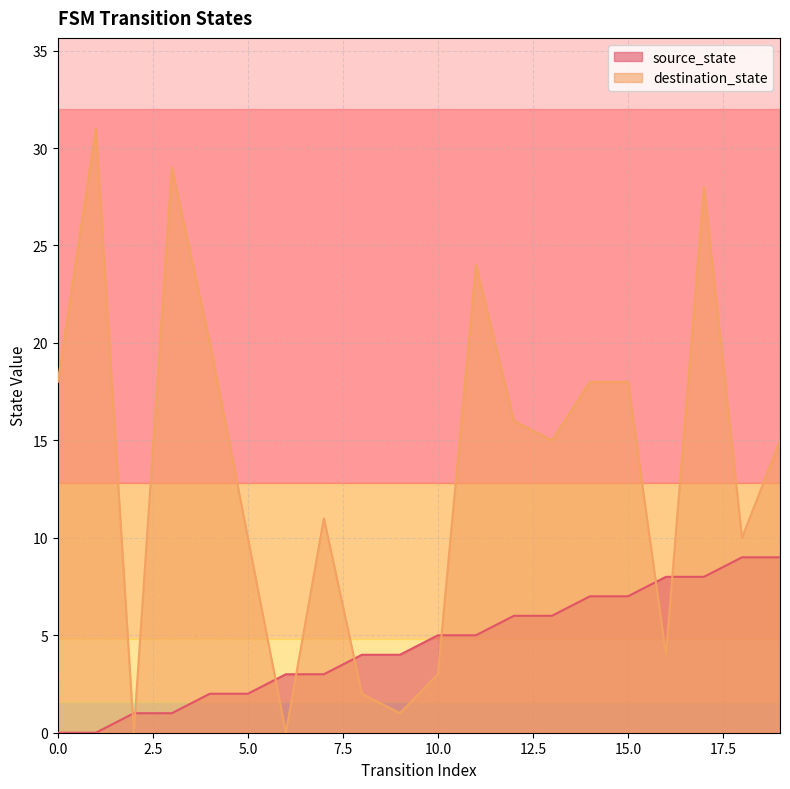

How many source_state values are between 2 and 7?

12